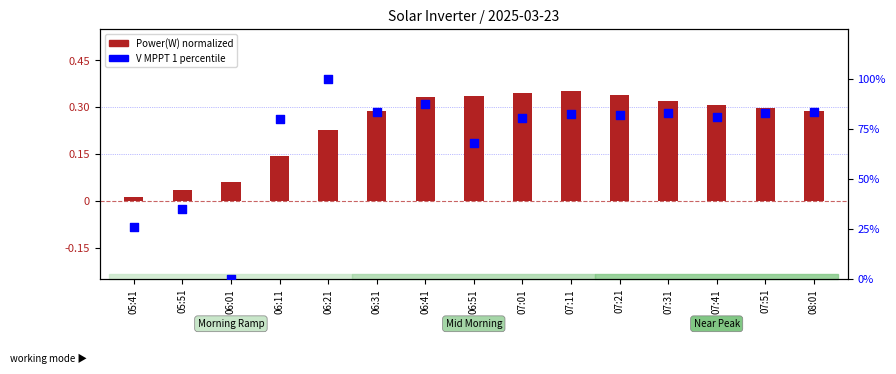

Which series reaches the maximum Y coordinate?

V MPPT 1 percentile